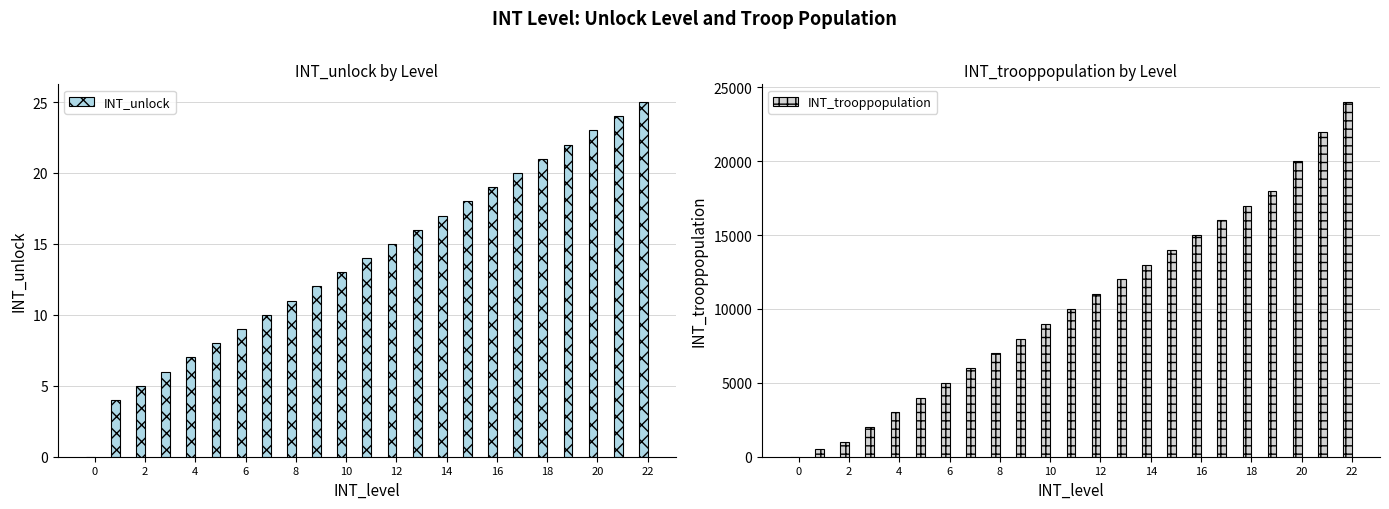

How many values in the INT_unlock series exceed 14?

11